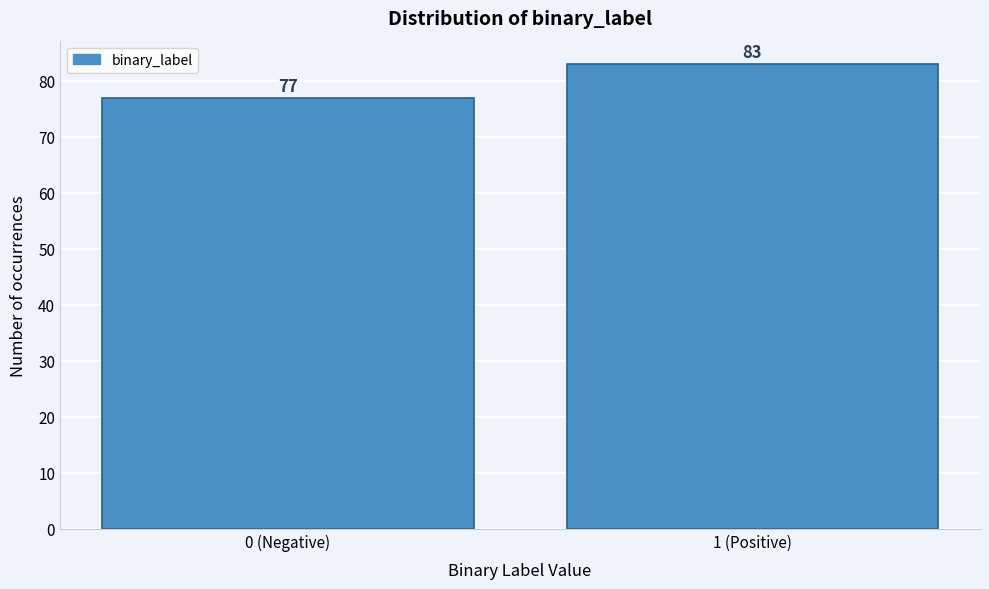

Reading left to right, what are all the values shown in this chart?

0 (Negative)=77	1 (Positive)=83